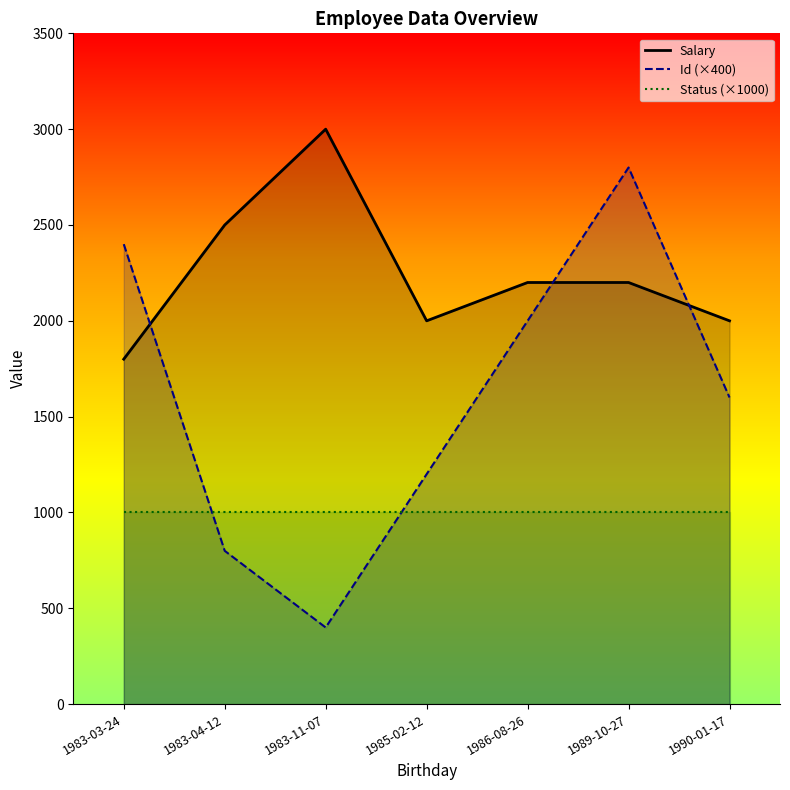

What is the difference between the Salary values at 1985-02-12 and 1986-08-26?

200